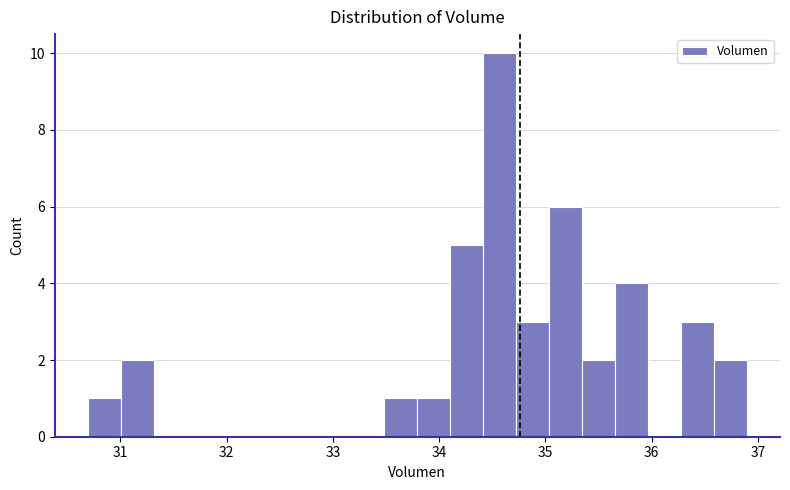

Around what value on the x-axis is the tallest bar? Give the approximate position of its centre, as read against the axis.

34.6